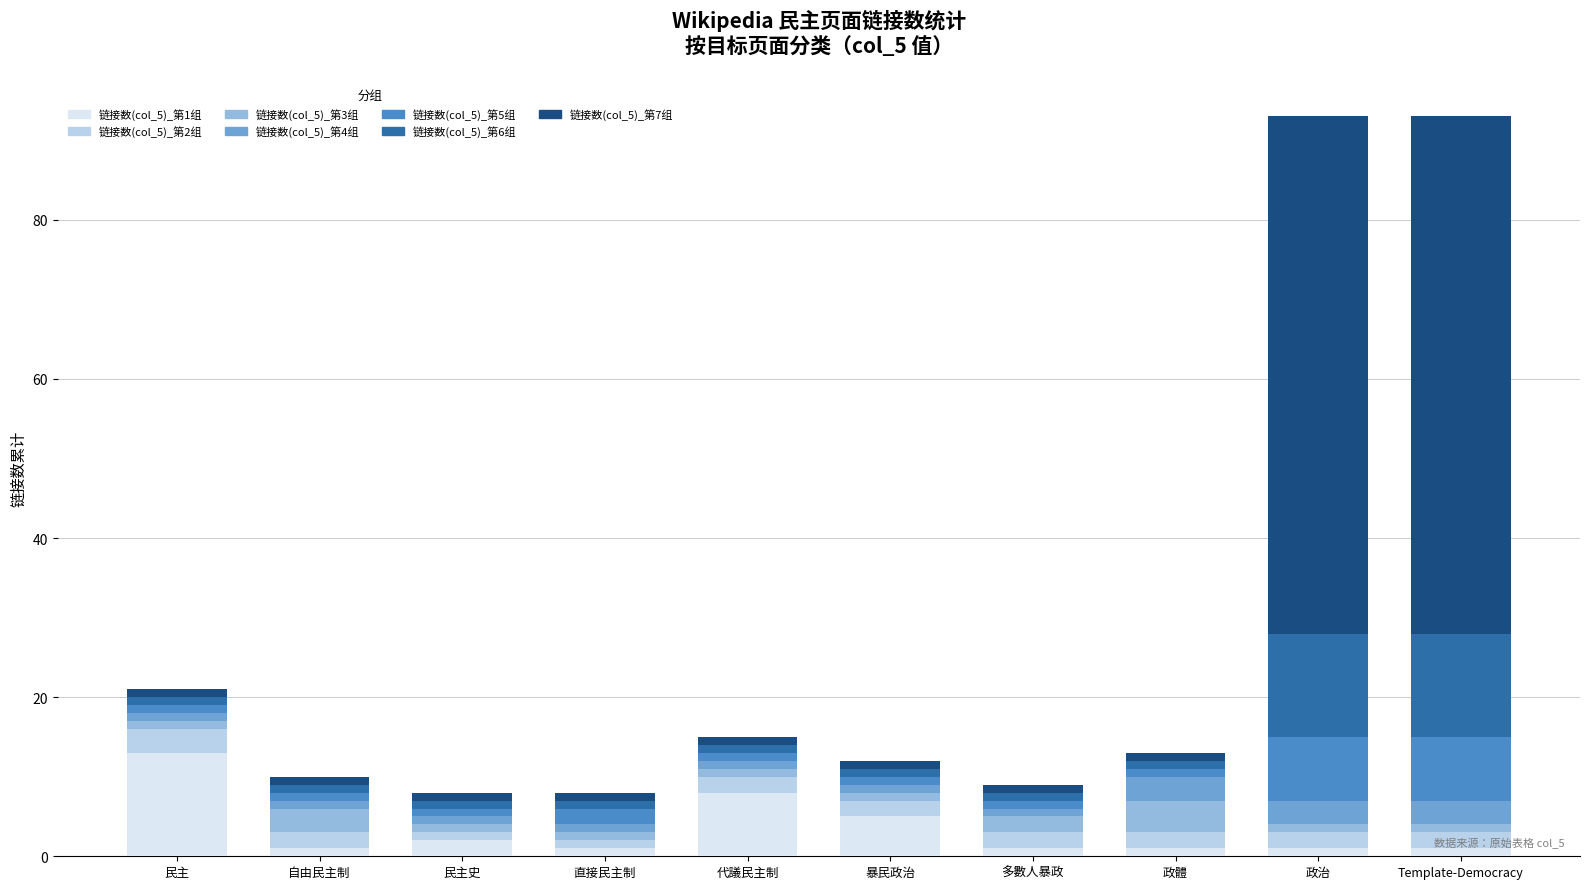

At which label does 链接数(col_5)_第1组 reach its peak?

民主